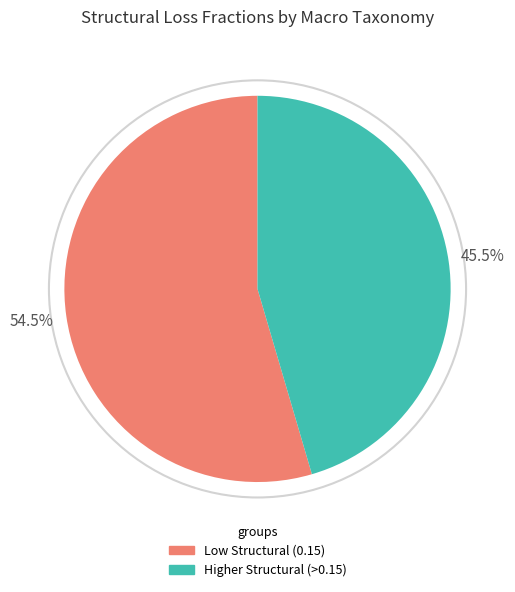

Rank the categories by value from highest to lowest.

Low Structural (0.15), Higher Structural (>0.15)